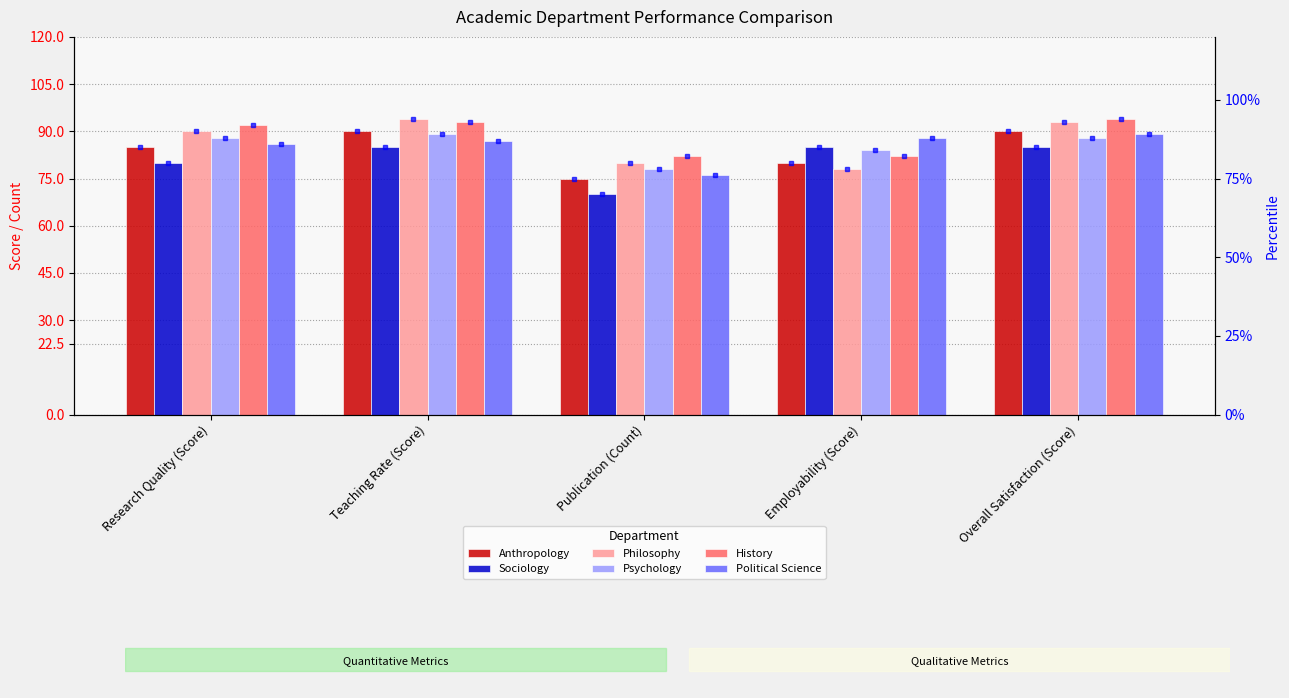

True or false: Political Science has a value of 76 at Publication (Count).

True